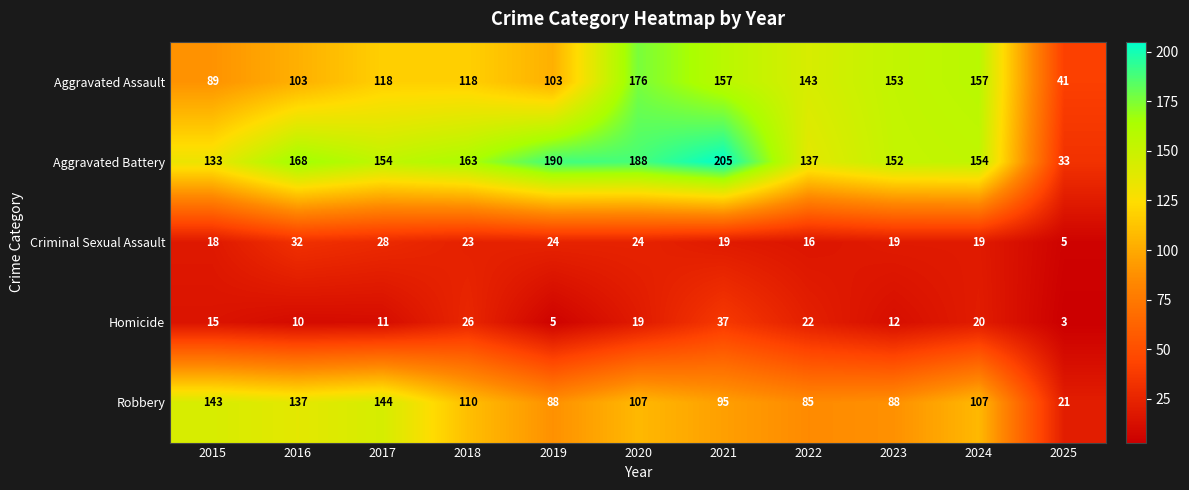

True or false: Aggravated Battery has a value of 163 at 2018.

True